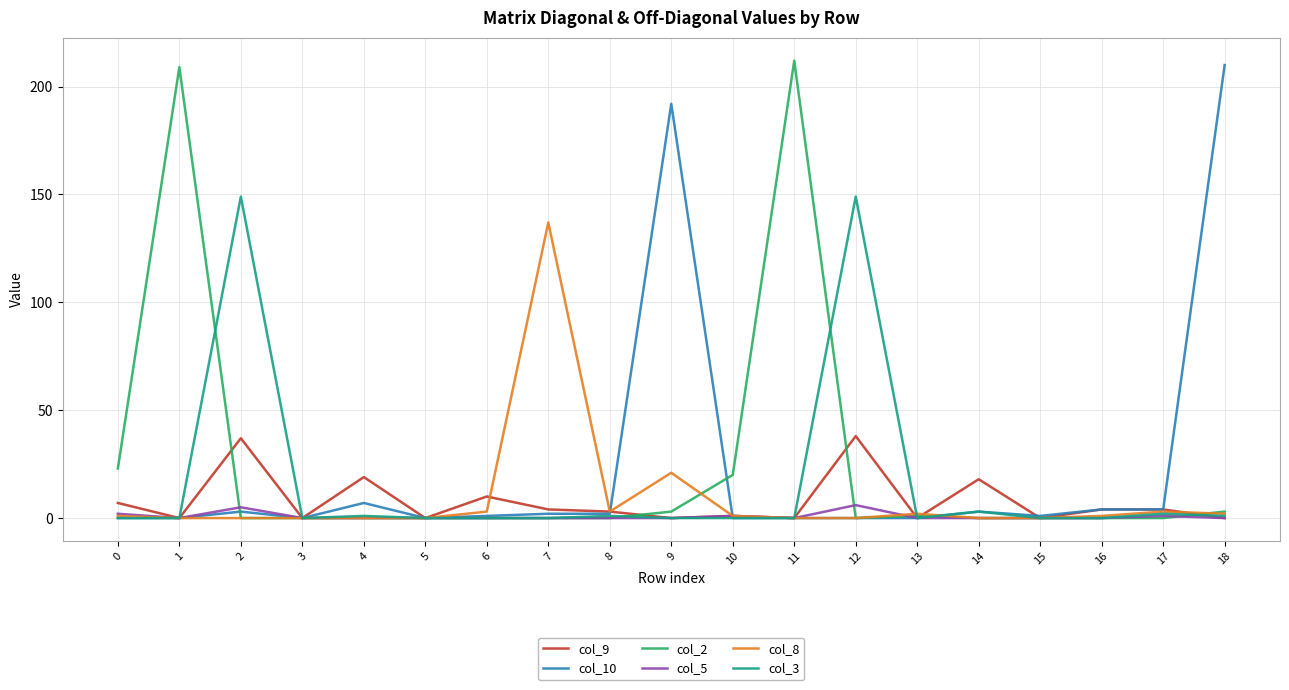

Does the chart display data point markers on the line(s)?

No